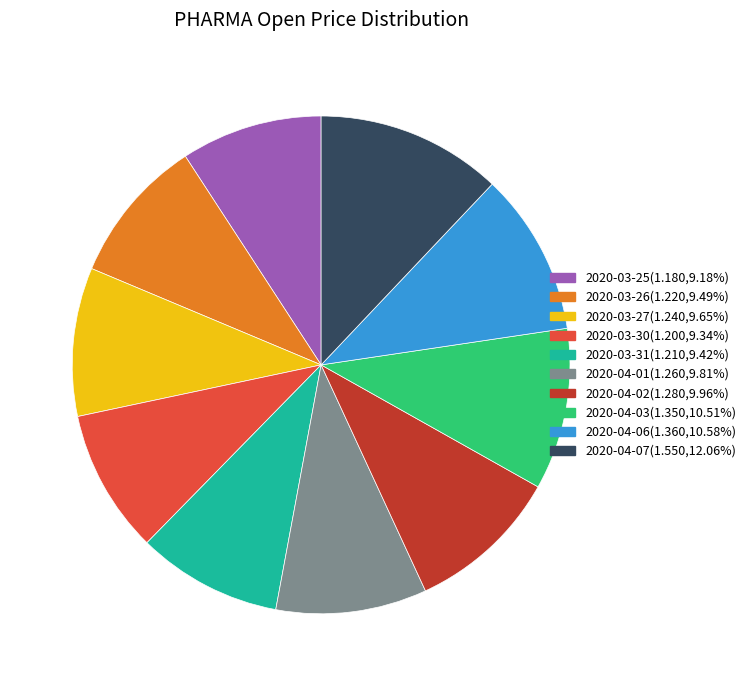

The 2020-03-25 slice represents 9% of the pie. True or false?

True